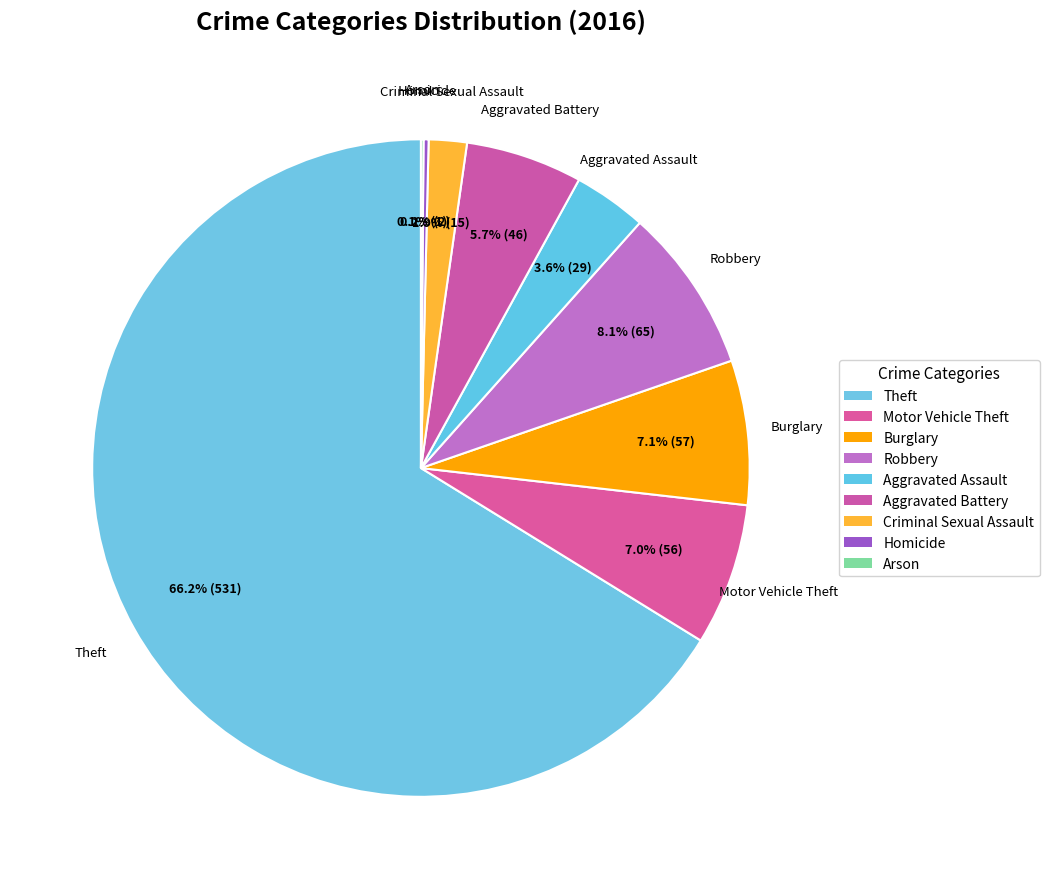

True or false: Arson accounts for 6% of the total.

False